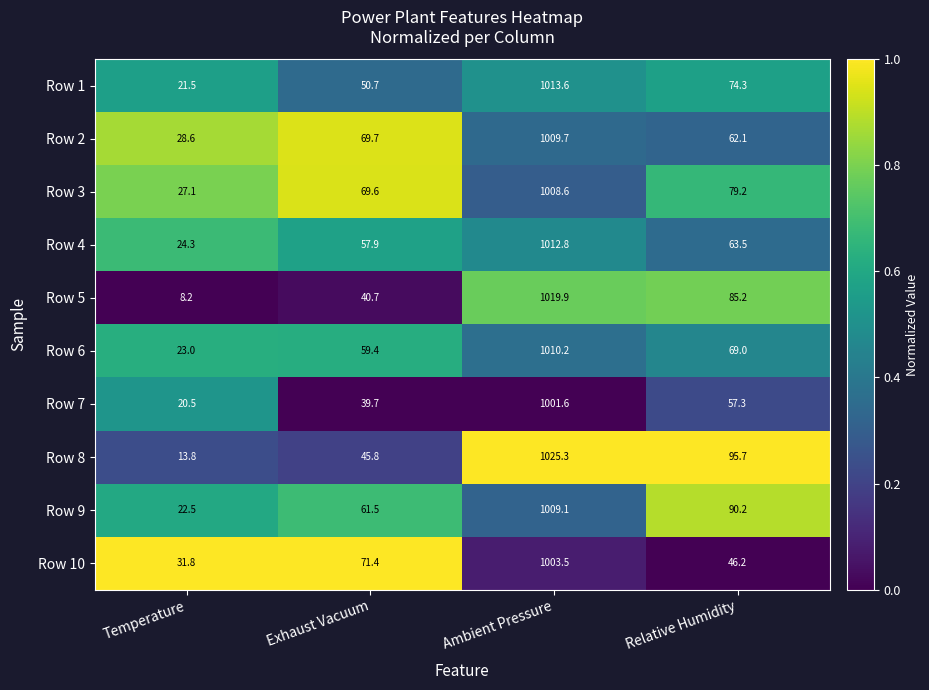

At which category is the sum across all series the highest?

Ambient Pressure